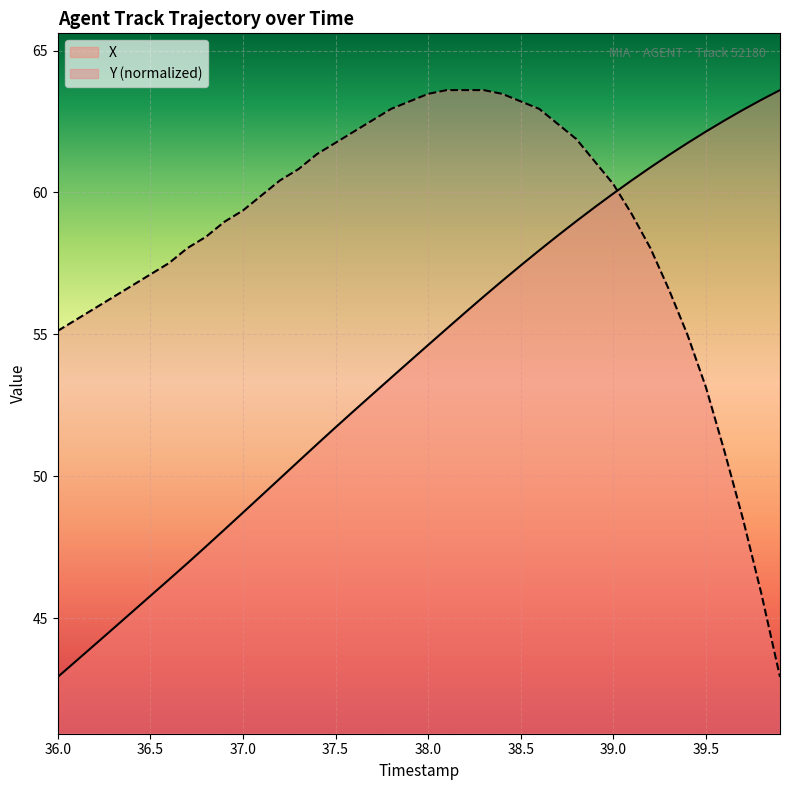

What is the total value across all series at 37.0?

108.1